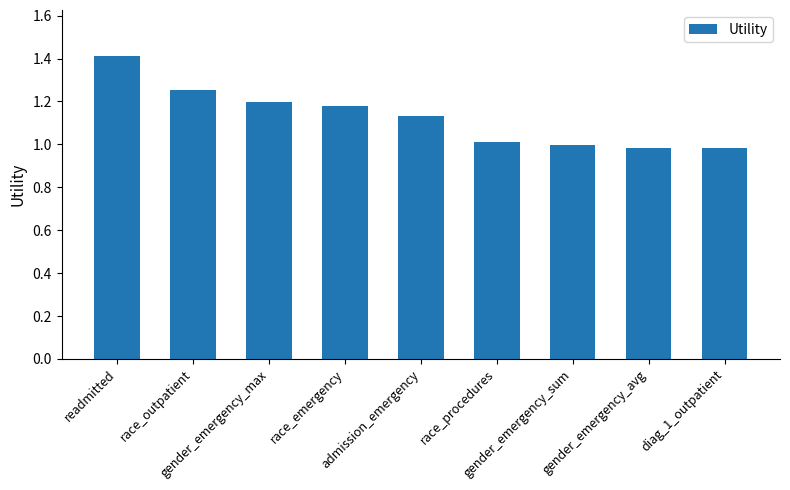

What is the sum of all values?

10.1